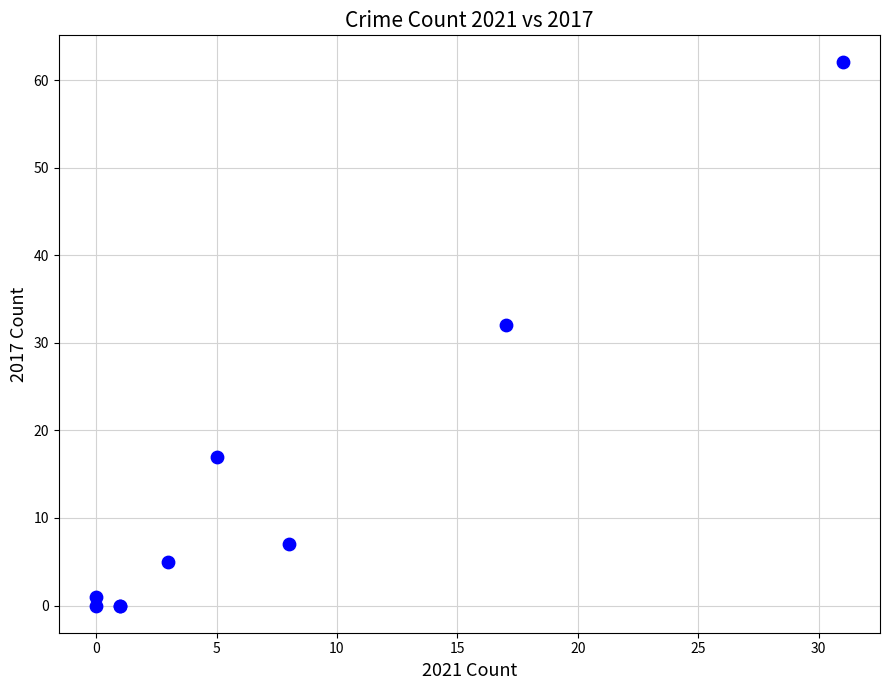

What Y value in the scatter plot is closest to 31?

32